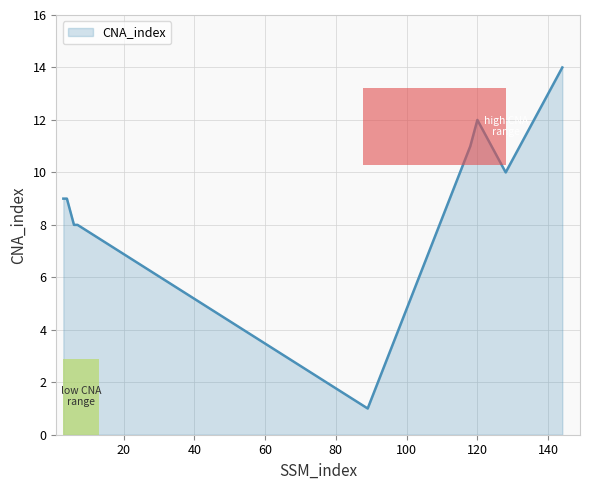

What is the difference between the maximum and minimum values?

13